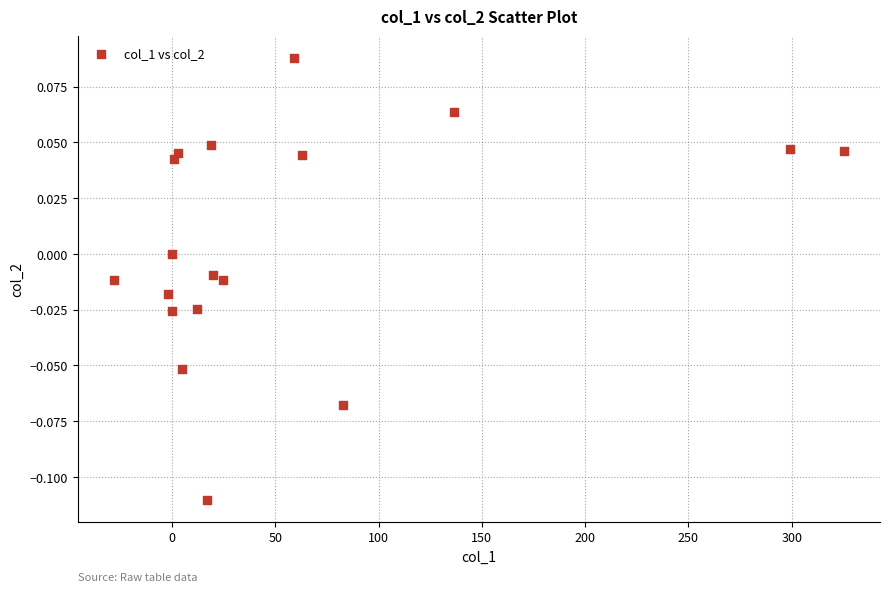

What is the range of X values (max minus min)?

353.0